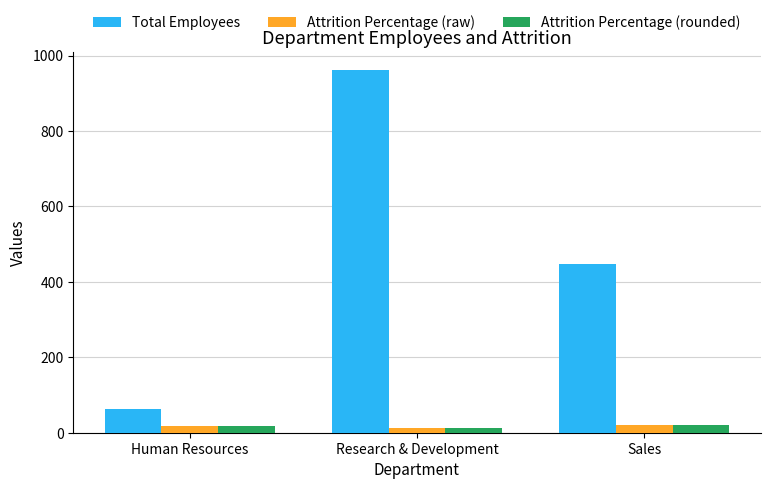

What is the label of the 2nd bar from the right?

Research & Development